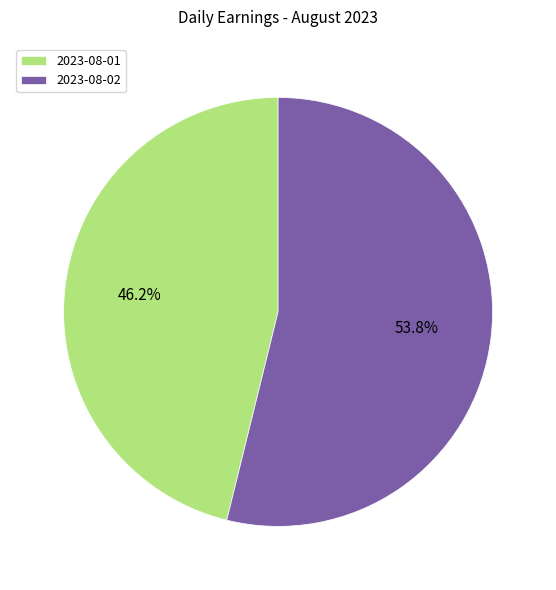

How many segments does this pie chart have?

2